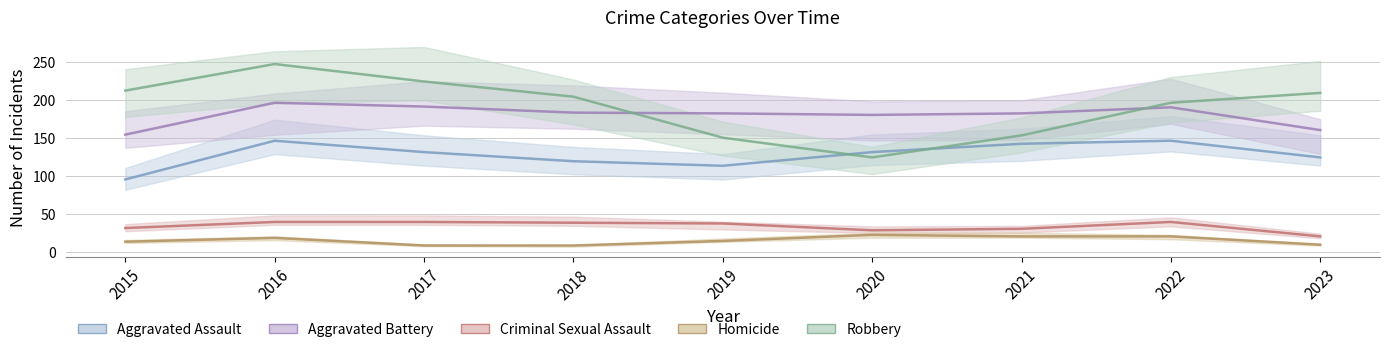

Is the value of Homicide at 2015 greater than the value of Aggravated Assault at 2019?

No